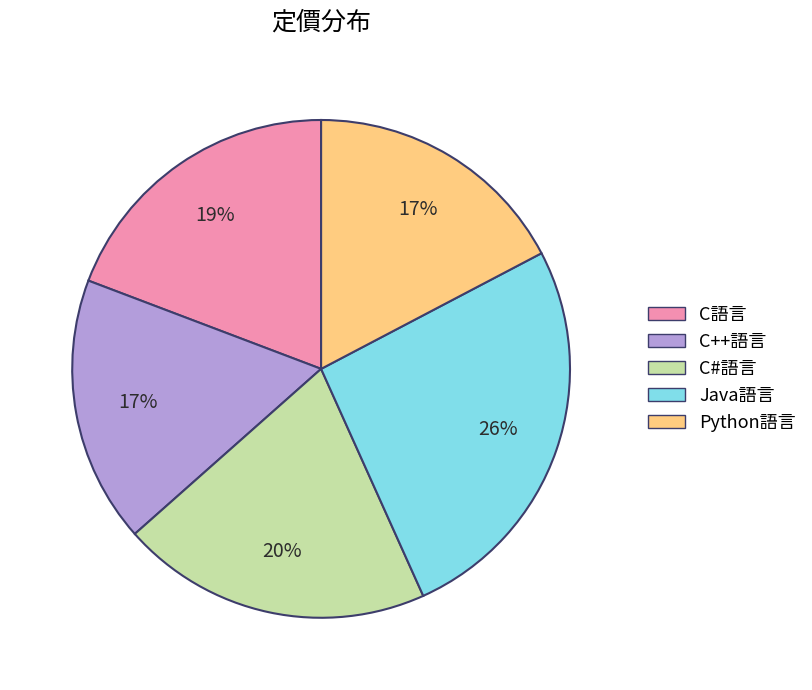

Which slice is the largest?

Java語言